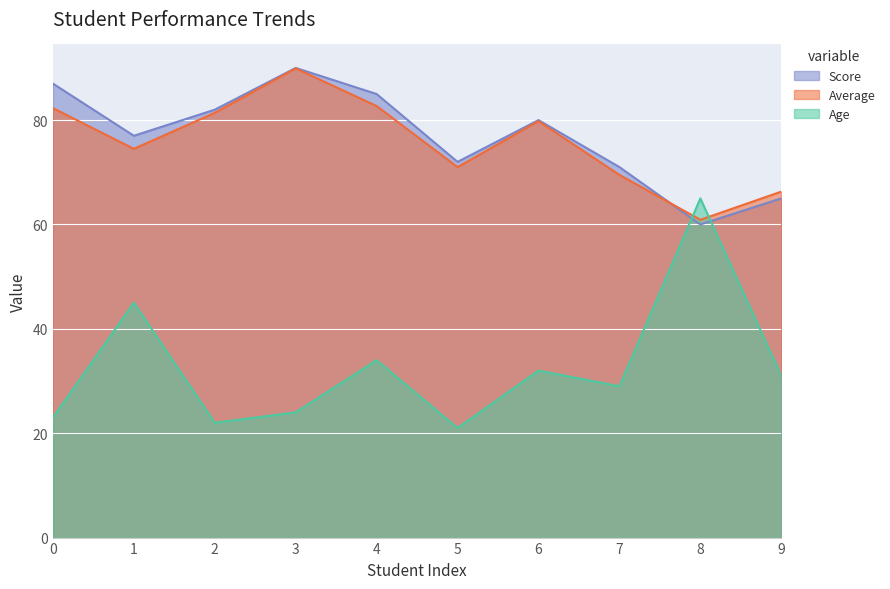

How many times do Score and Age cross each other?

2